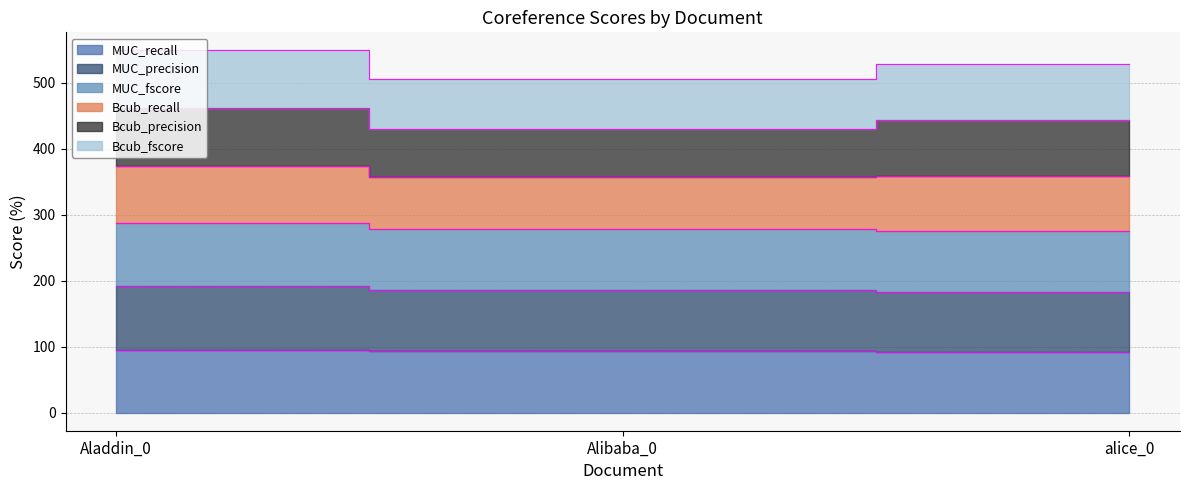

At how many categories does at least one series exceed 513?

2